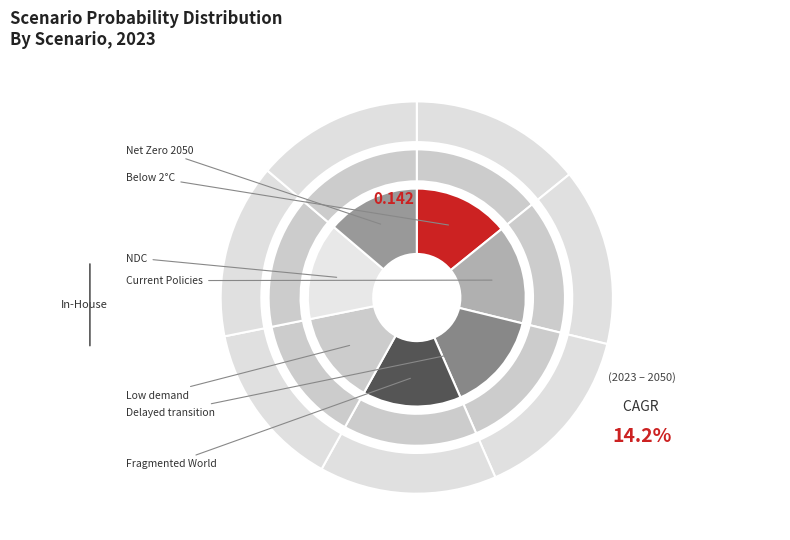

Which slice is the smallest?

Low demand